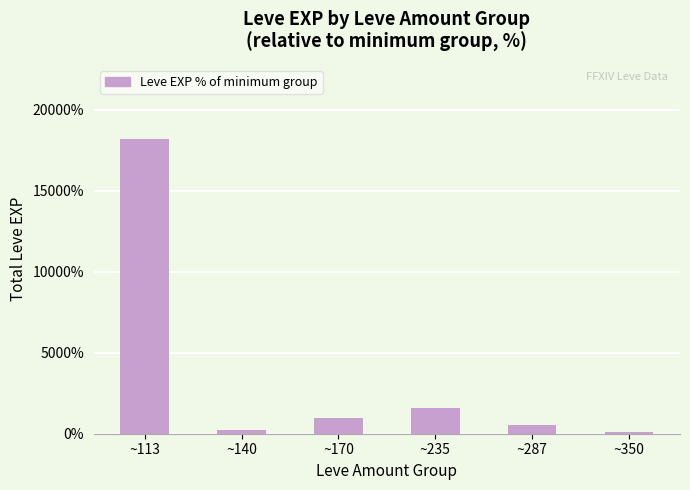

What is the ratio of the value at ~113 to the value at ~287?

34.5